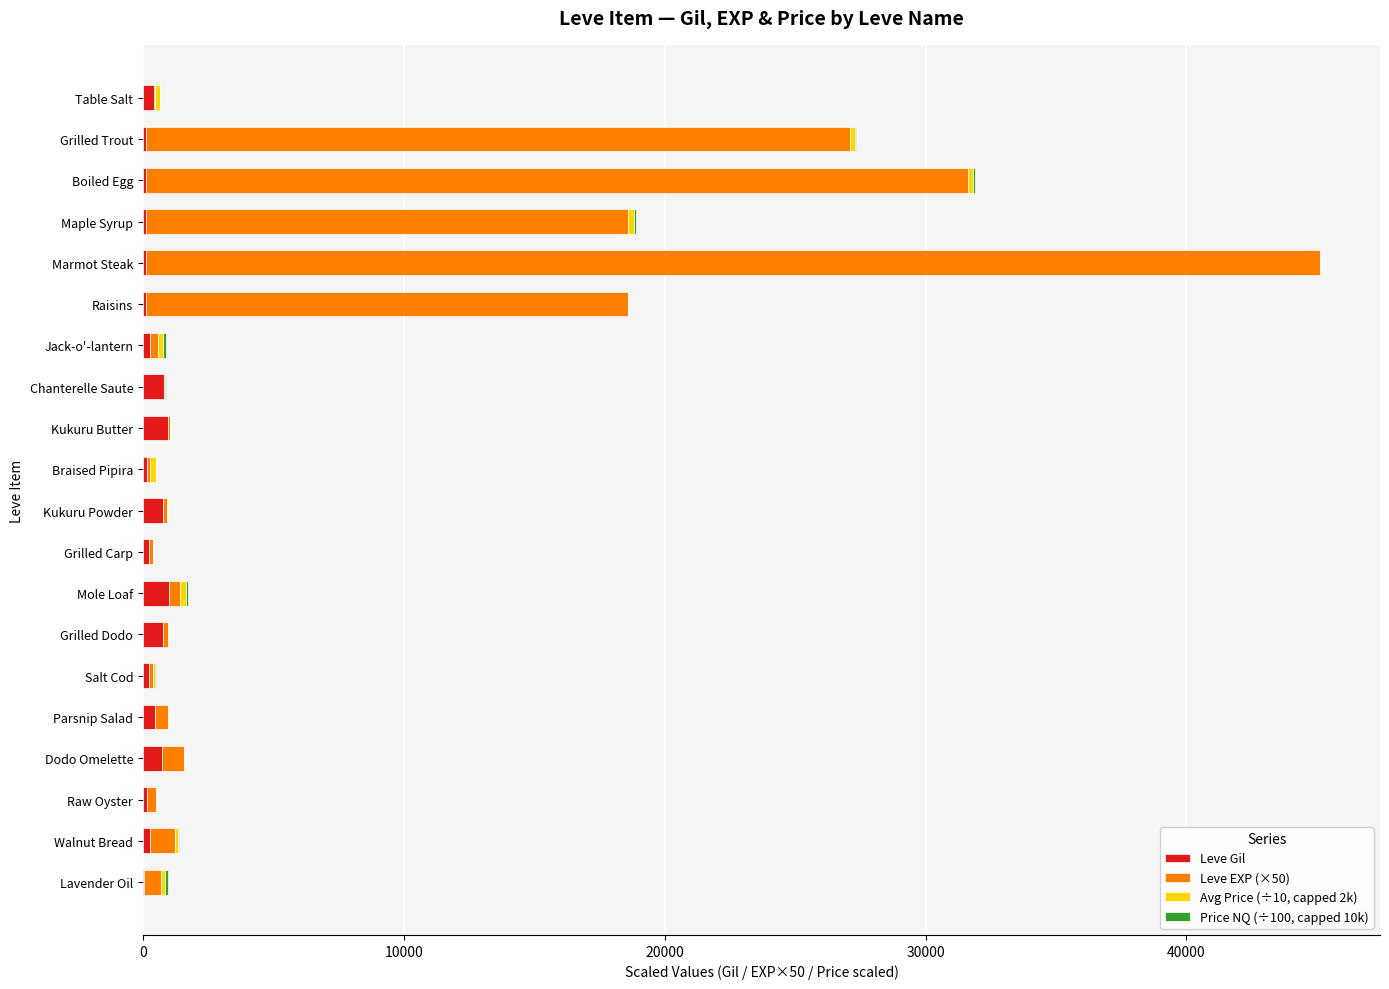

What is the maximum value for Leve Gil?

990.0